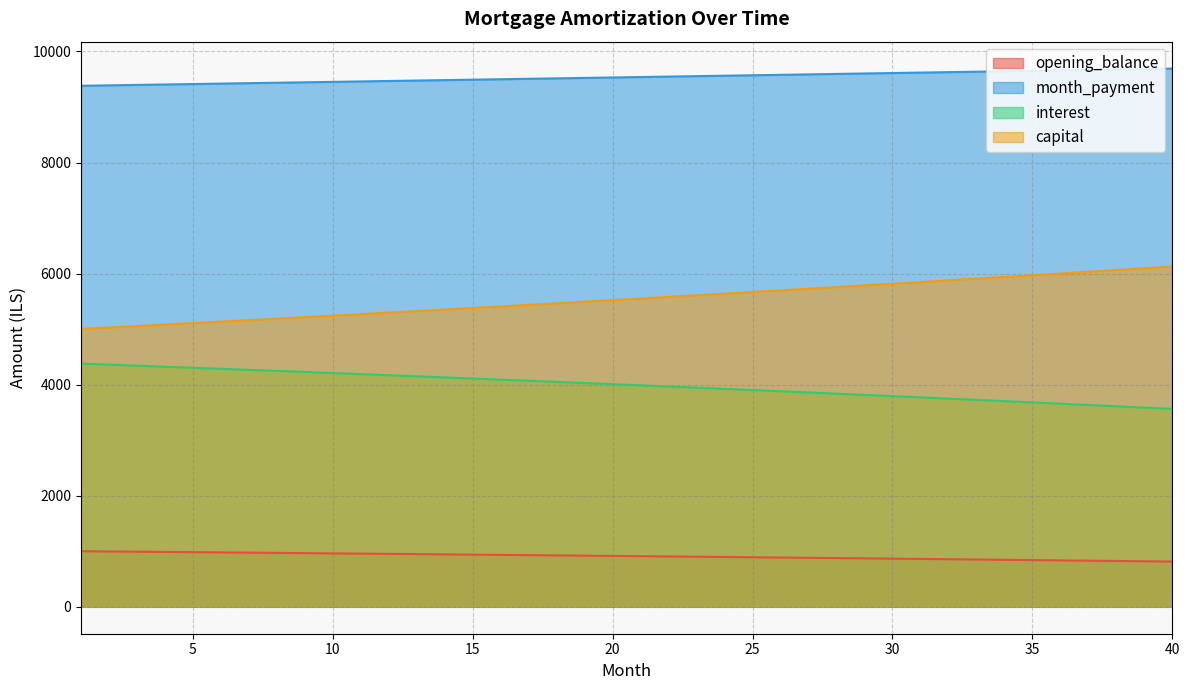

At which label does opening_balance reach its peak?

1